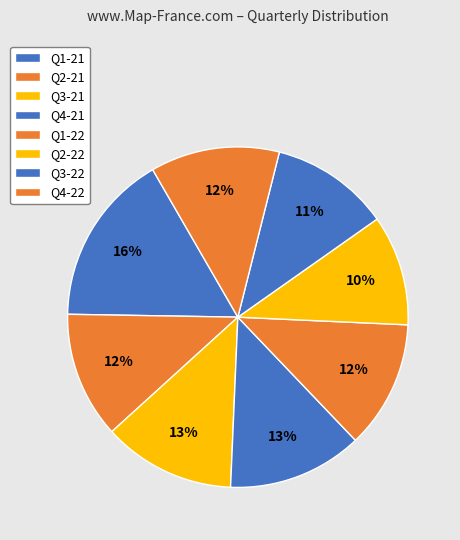

Is there any slice that represents more than half of the pie?

No